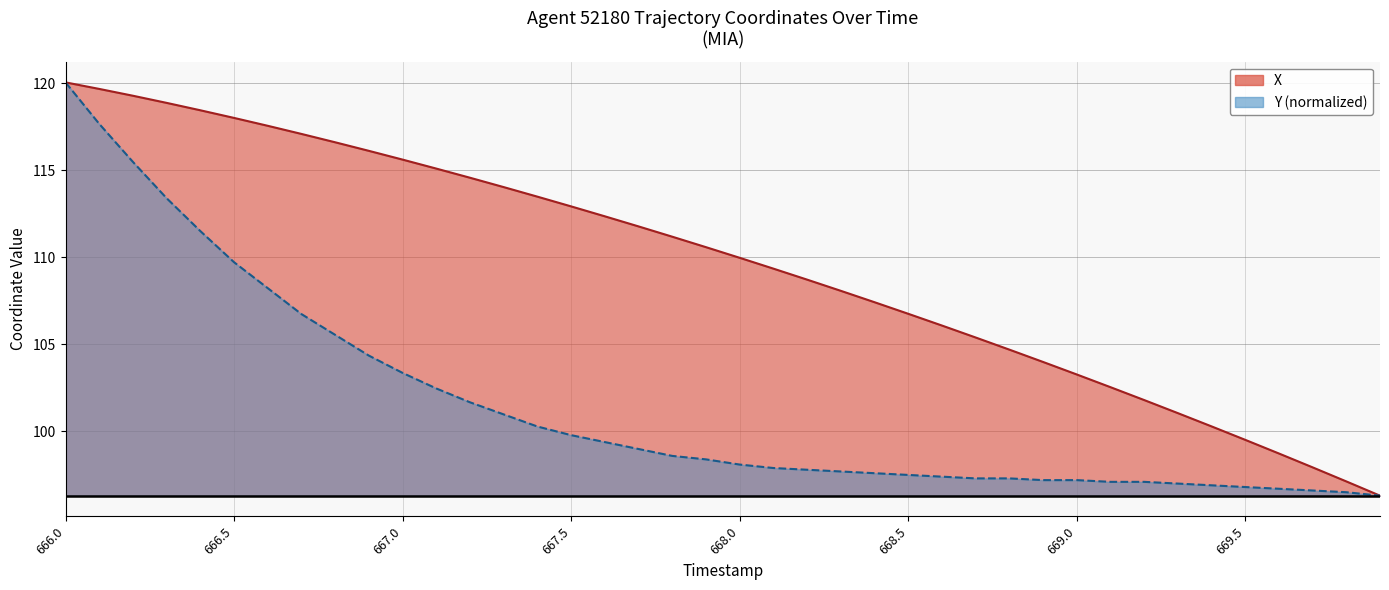

Reading right to left, extract all data points from this chart.

X: 96.3	97.1	97.9	98.7	99.5	100.3	101.0	101.8	102.5	103.3	104.0	104.7	105.4	106.1	106.8	107.4	108.1	108.7	109.3	110.0	110.6	111.2	111.8	112.4	112.9	113.5	114.0	114.6	115.1	115.6	116.1	116.6	117.1	117.6	118.0	118.4	118.9	119.3	119.7	120.0
Y: 96.3	96.5	96.6	96.7	96.8	96.9	97.0	97.1	97.1	97.2	97.2	97.3	97.3	97.4	97.5	97.6	97.7	97.8	97.9	98.1	98.4	98.6	99.0	99.4	99.8	100.3	101.0	101.7	102.5	103.4	104.3	105.5	106.7	108.2	109.7	111.5	113.4	115.5	117.7	120.0